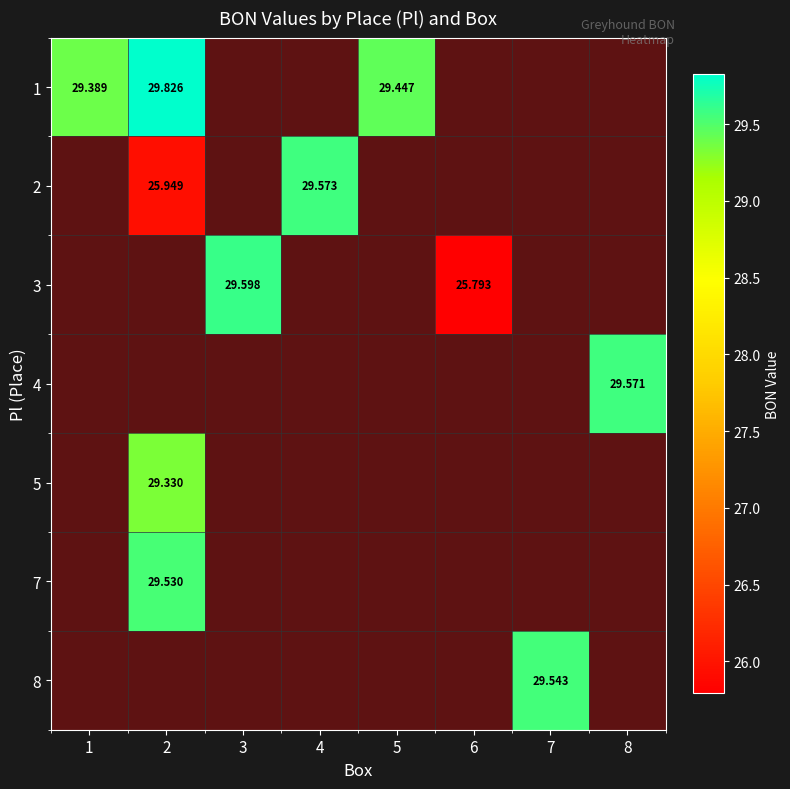

What is the maximum value shown in the chart?

29.8